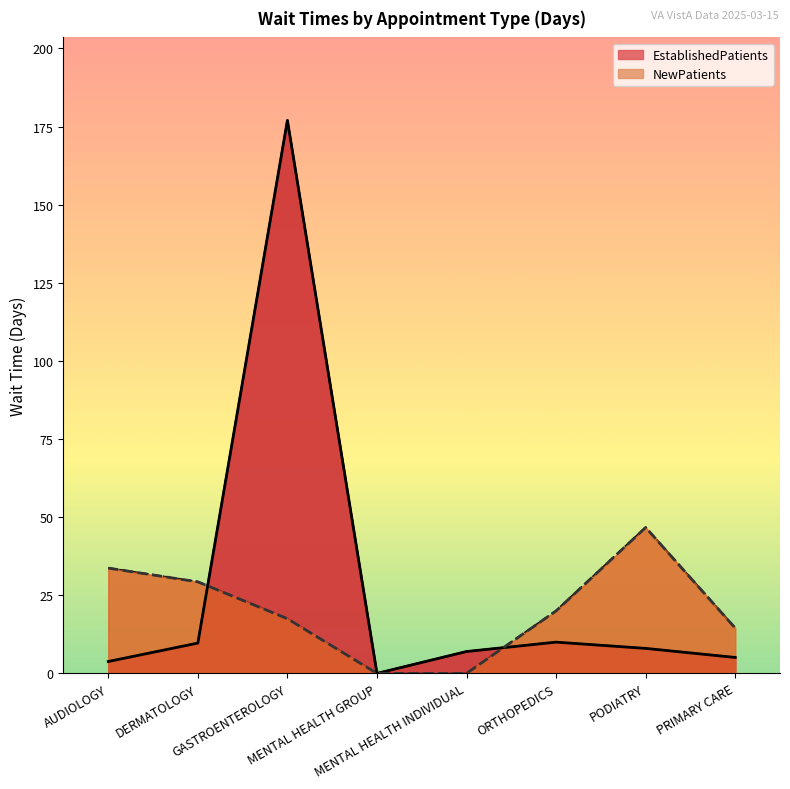

Is it true that EstablishedPatients equals 9.7 at DERMATOLOGY?

True